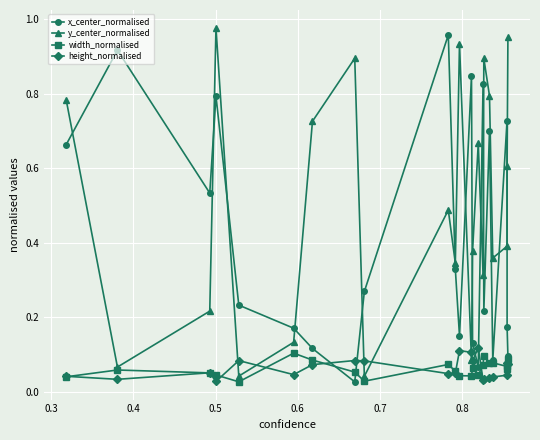

True or false: x_center_normalised has more than 2 interior local peaks.

True